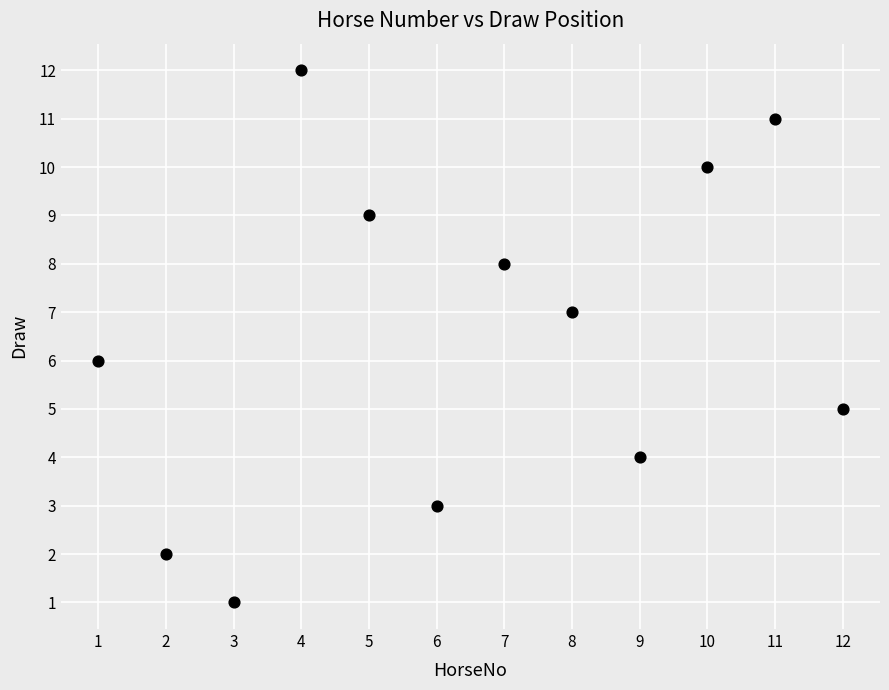

What is the range of X values (max minus min)?

11